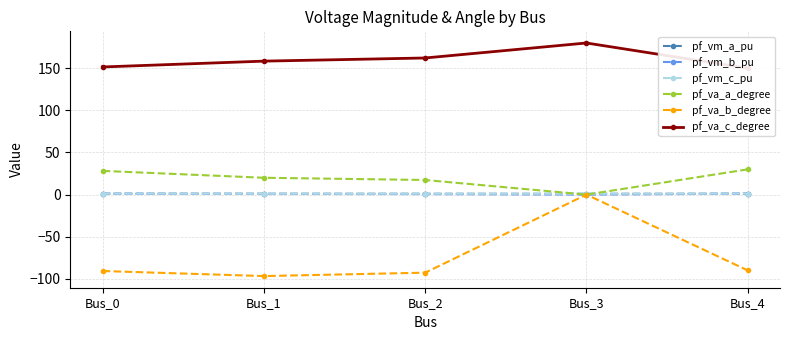

At how many categories does at least one series exceed -51?

5